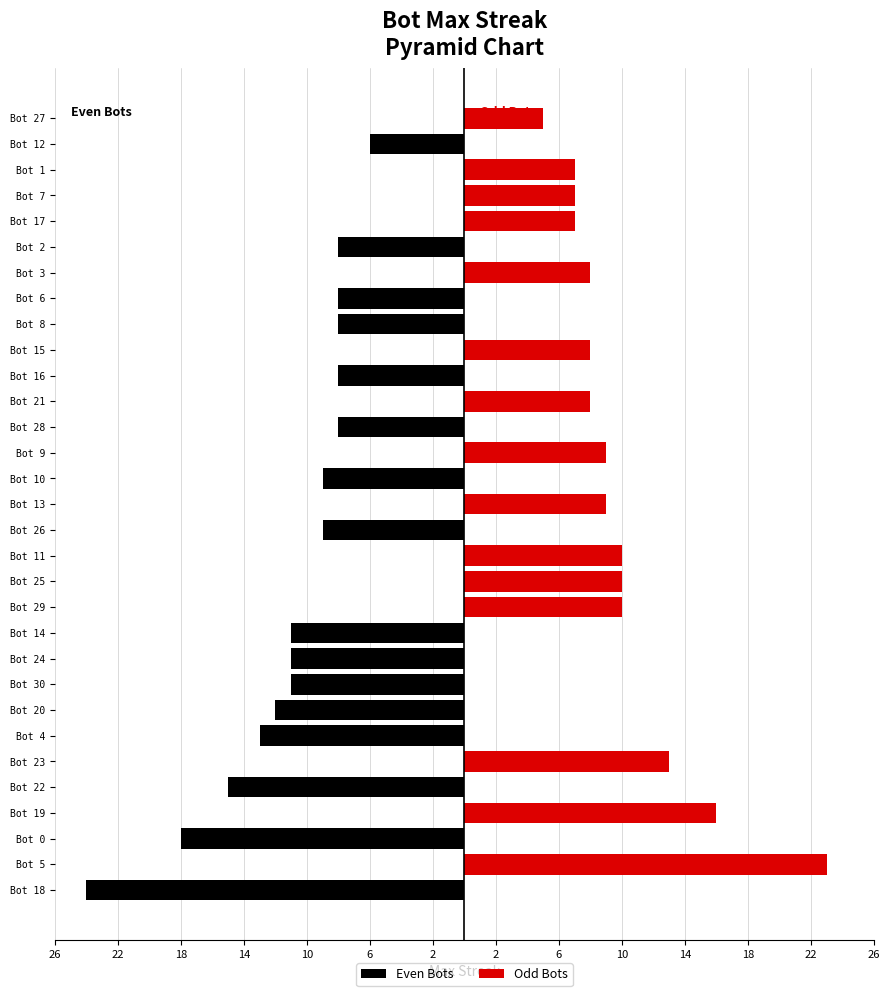

The Odd Bots series shows 0 at Bot 22. True or false?

True